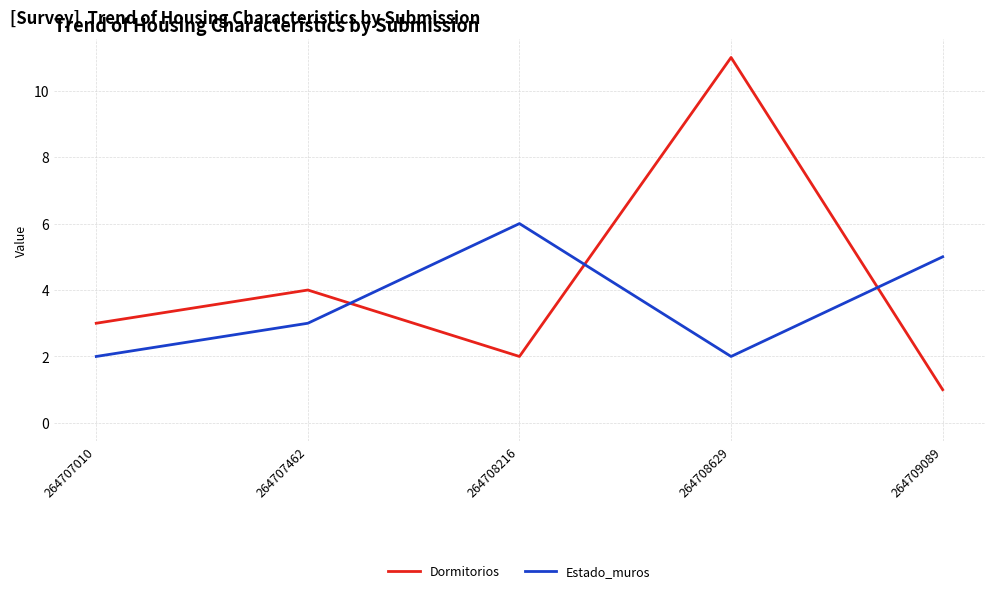

Does the chart display data point markers on the line(s)?

No